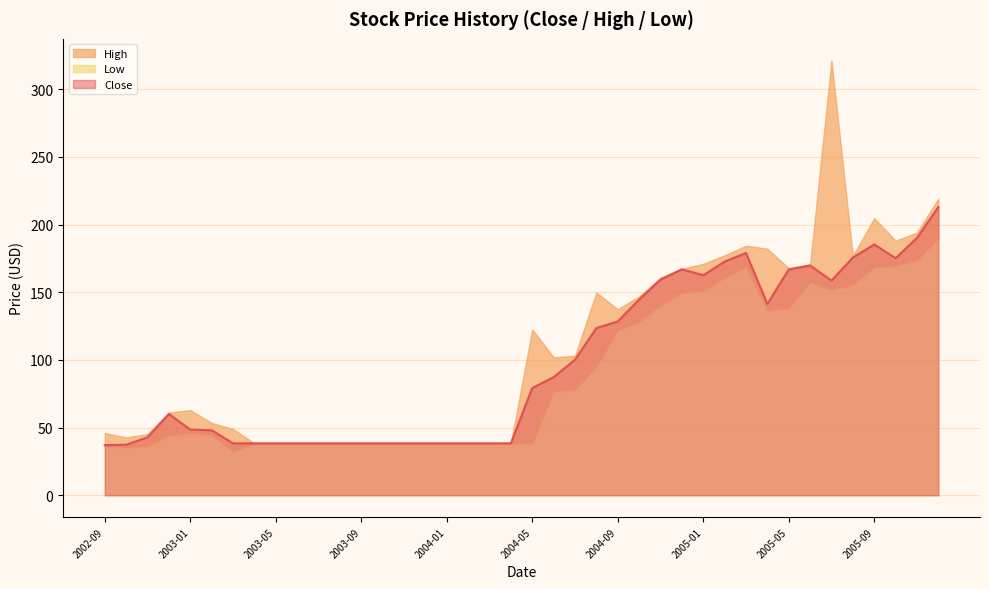

Reading right to left, list all the values displayed in this chart.

Close: 2005-12=212.9	2005-11=190.1	2005-10=175.2	2005-09=185.3	2005-08=175.6	2005-07=158.6	2005-06=169.8	2005-05=166.8	2005-04=141.4	2005-03=179.0	2005-02=172.6	2005-01=162.6	2004-12=166.9	2004-11=159.3	2004-10=144.5	2004-09=128.4	2004-08=123.5	2004-07=100.1	2004-06=87.2	2004-05=79.2	2004-04=38.4	2004-03=38.4	2004-02=38.4	2004-01=38.4	2003-12=38.4	2003-11=38.4	2003-10=38.4	2003-09=38.4	2003-08=38.4	2003-07=38.4	2003-06=38.4	2003-05=38.4	2003-04=38.4	2003-03=38.4	2003-02=48.0	2003-01=48.5	2002-12=60.1	2002-11=42.8	2002-10=37.4	2002-09=37.1
High: 2005-12=219.1	2005-11=194.1	2005-10=188.1	2005-09=204.8	2005-08=176.9	2005-07=321.1	2005-06=170.6	2005-05=167.9	2005-04=182.1	2005-03=184.4	2005-02=177.2	2005-01=171.0	2004-12=167.3	2004-11=160.8	2004-10=146.8	2004-09=137.5	2004-08=149.8	2004-07=103.0	2004-06=102.0	2004-05=122.5	2004-04=38.4	2004-03=38.4	2004-02=38.4	2004-01=38.4	2003-12=38.4	2003-11=38.4	2003-10=38.4	2003-09=38.4	2003-08=38.4	2003-07=38.4	2003-06=38.4	2003-05=38.4	2003-04=38.4	2003-03=49.0	2003-02=53.5	2003-01=62.9	2002-12=61.1	2002-11=45.2	2002-10=42.8	2002-09=46.0
Low: 2005-12=189.8	2005-11=173.6	2005-10=169.4	2005-09=168.9	2005-08=155.3	2005-07=151.9	2005-06=157.5	2005-05=138.2	2005-04=136.7	2005-03=168.9	2005-02=160.9	2005-01=150.9	2004-12=149.5	2004-11=140.6	2004-10=128.3	2004-09=122.0	2004-08=95.0	2004-07=78.1	2004-06=76.6	2004-05=38.4	2004-04=38.4	2004-03=38.4	2004-02=38.4	2004-01=38.4	2003-12=38.4	2003-11=38.4	2003-10=38.4	2003-09=38.4	2003-08=38.4	2003-07=38.4	2003-06=38.4	2003-05=38.4	2003-04=38.4	2003-03=32.5	2003-02=44.6	2003-01=46.2	2002-12=44.5	2002-11=36.4	2002-10=35.5	2002-09=36.0